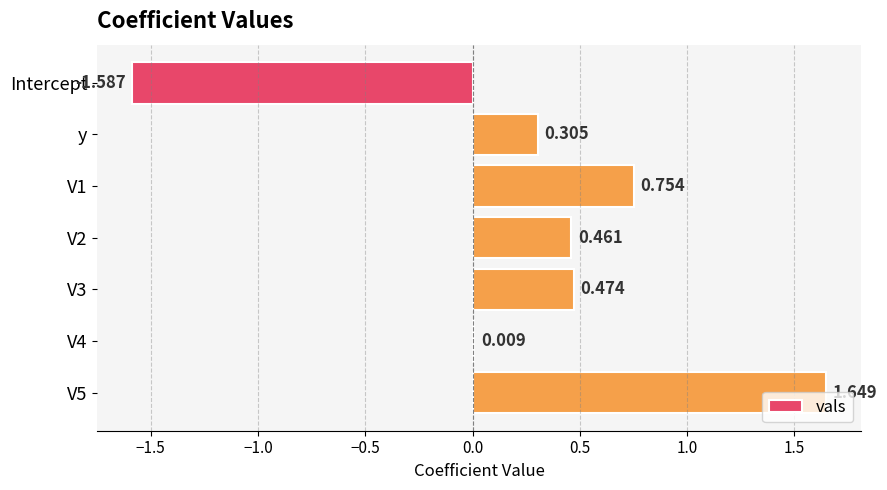

How many values are above zero?

6